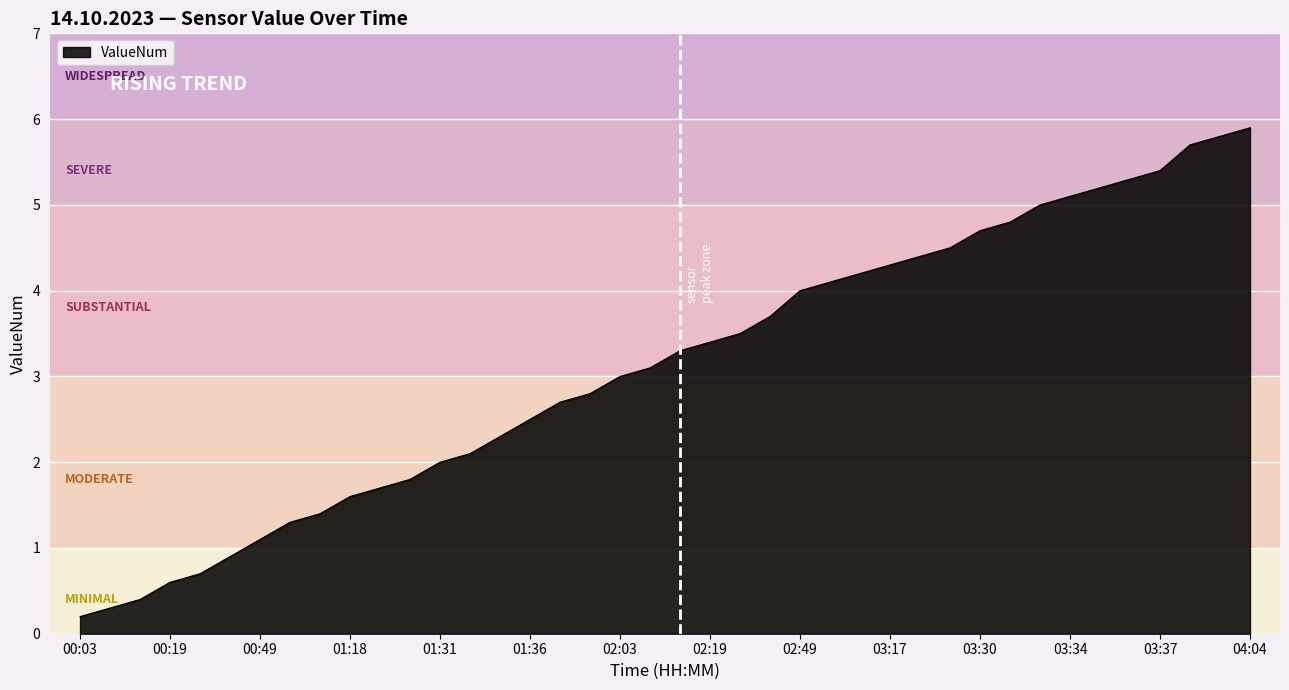

What is the label of the 15th point from the right?

03:03